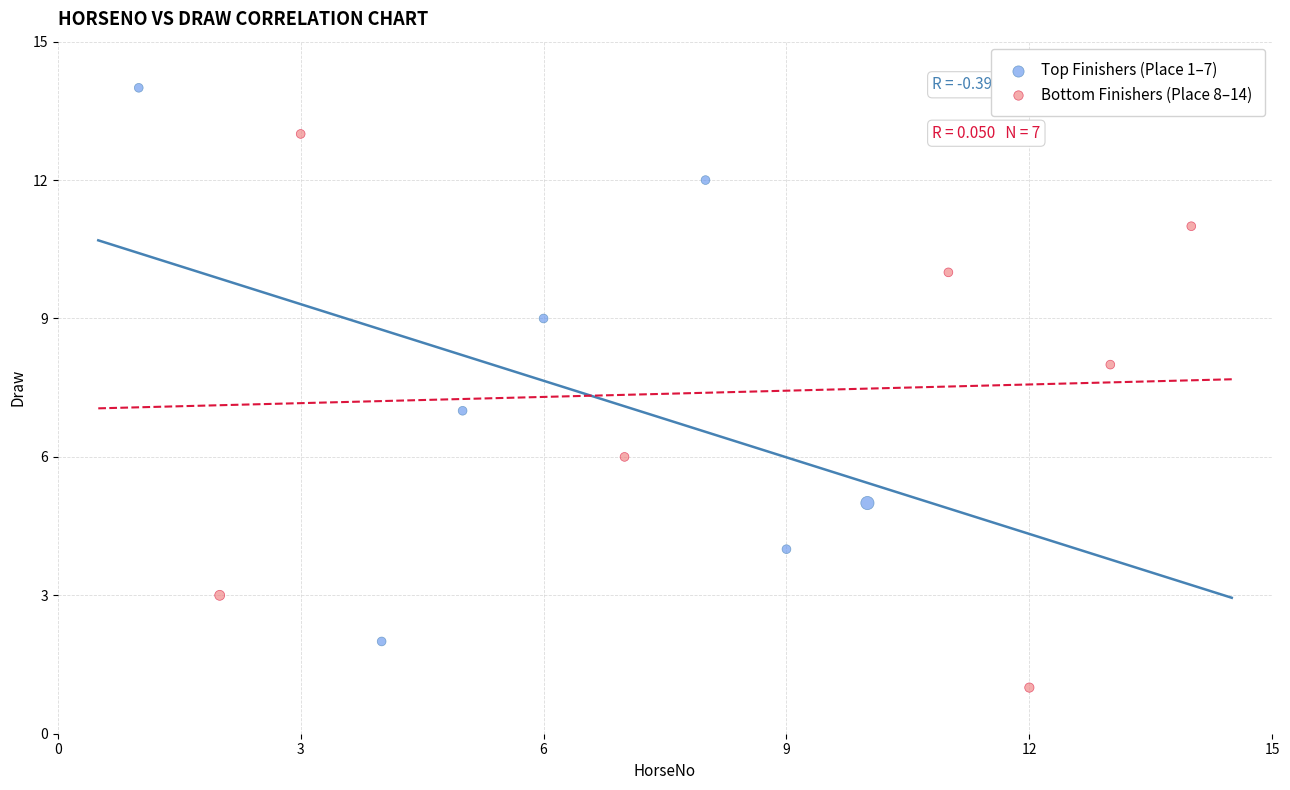

Which series contains the lowest Y value?

Bottom Finishers (Place 8–14)